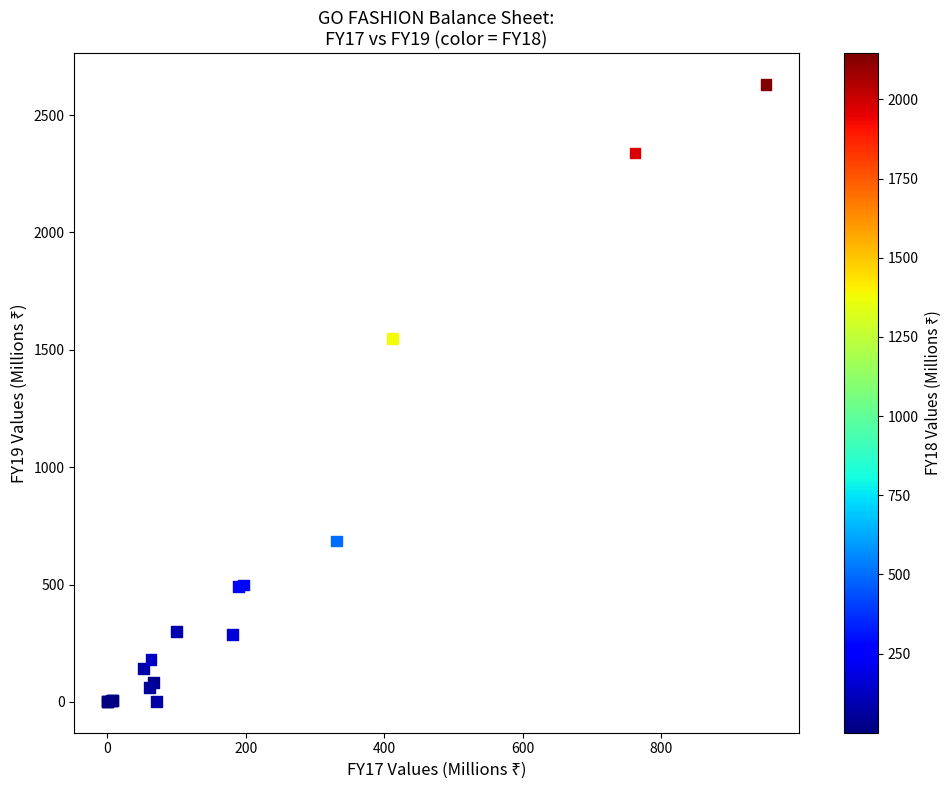

What Y value in the scatter plot is closest to 1315?

1548.9